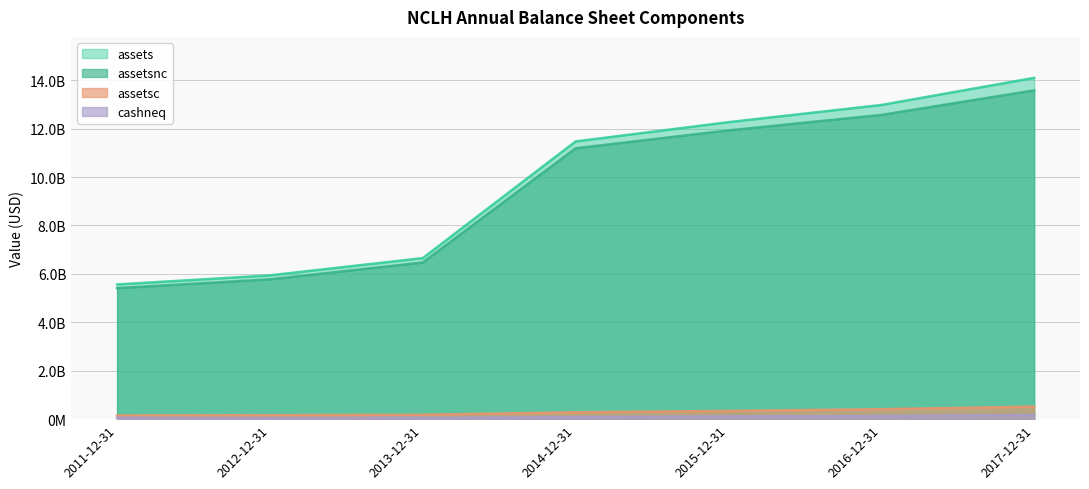

Which series has the largest range (max minus min)?

assets